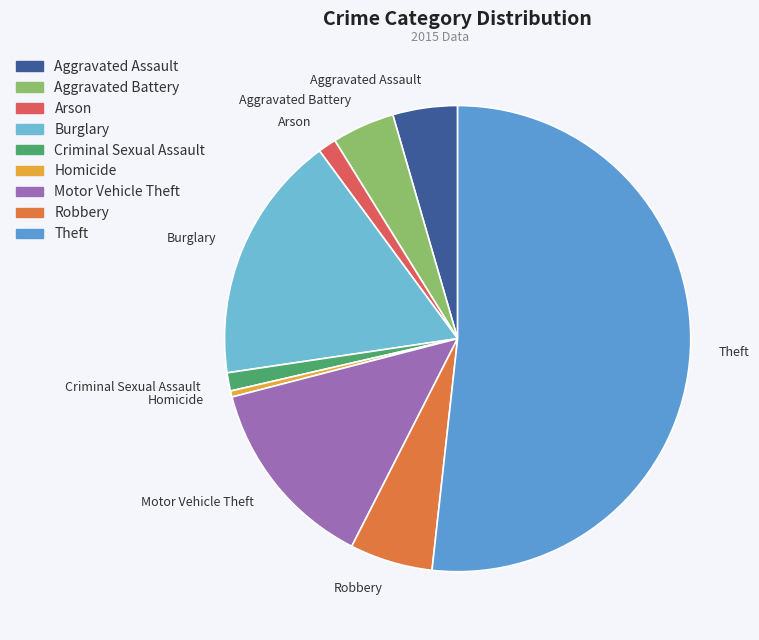

What is the largest slice in the pie chart?

Theft